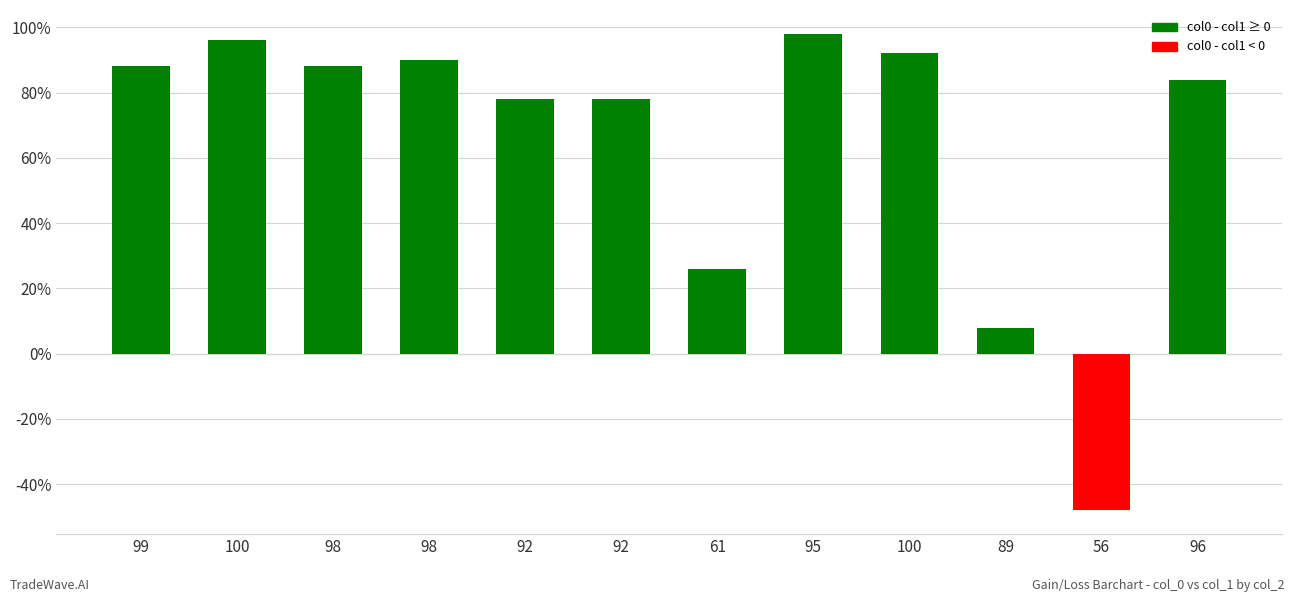

The value at 56 is -48. True or false?

True